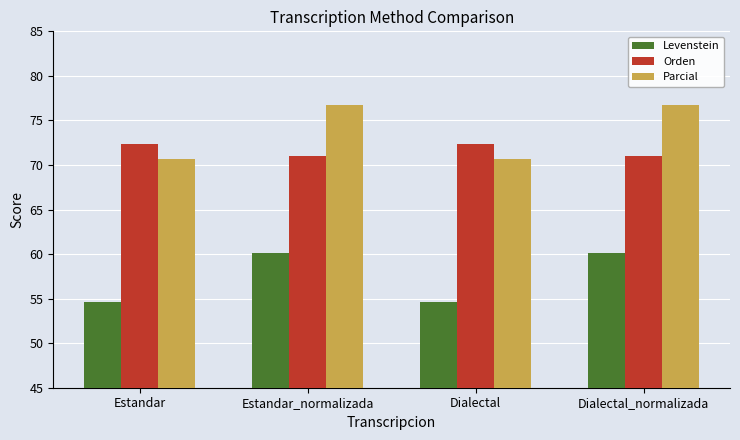

The Levenstein series shows 25.3 at Estandar_normalizada. True or false?

False